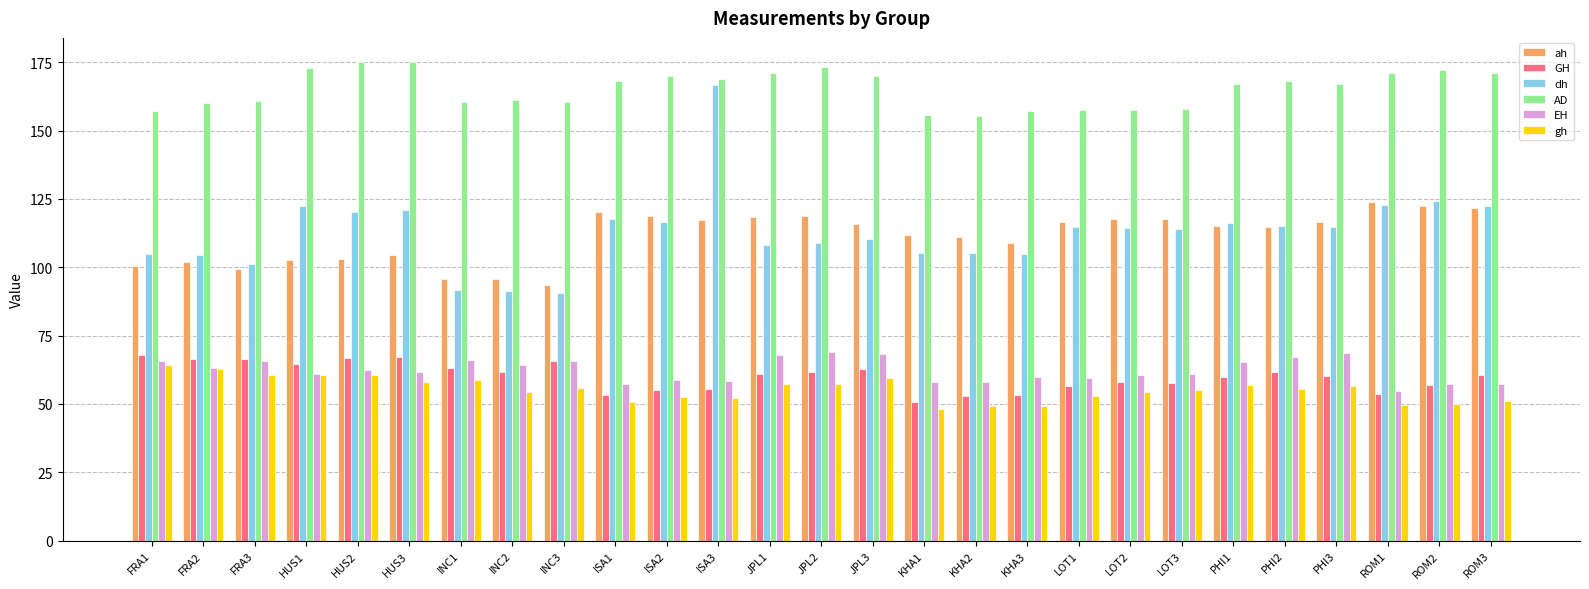

What is the sum of the dh values at PHI3 and HUS2?

234.8